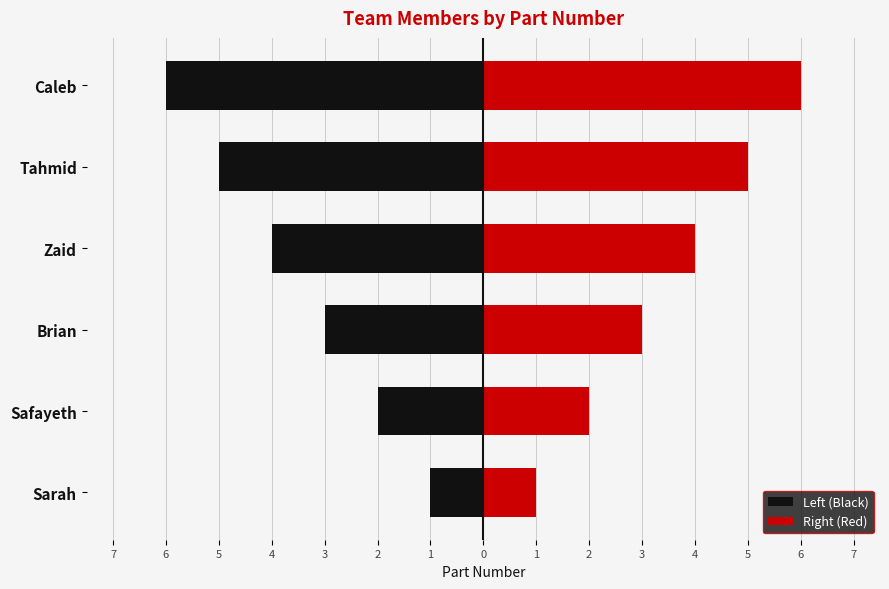

Reading left to right, what are all the values shown in this chart?

Left (Black): -1	-2	-3	-4	-5	-6
Right (Red): 1	2	3	4	5	6